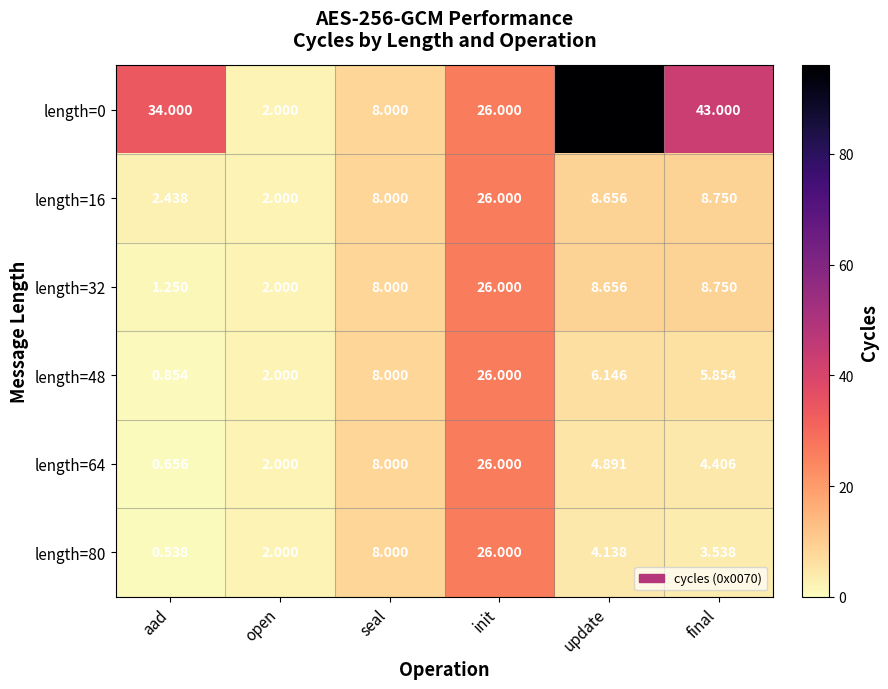

Which series has the largest range (max minus min)?

length=0